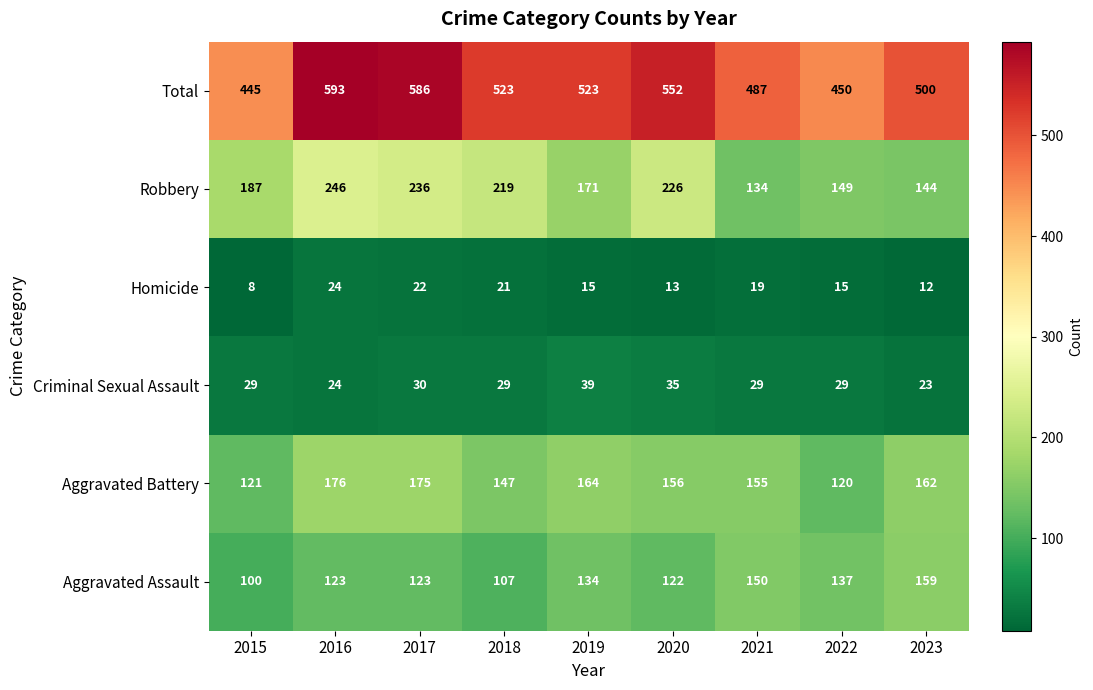

What is the difference between the highest and lowest values at 2015?

437